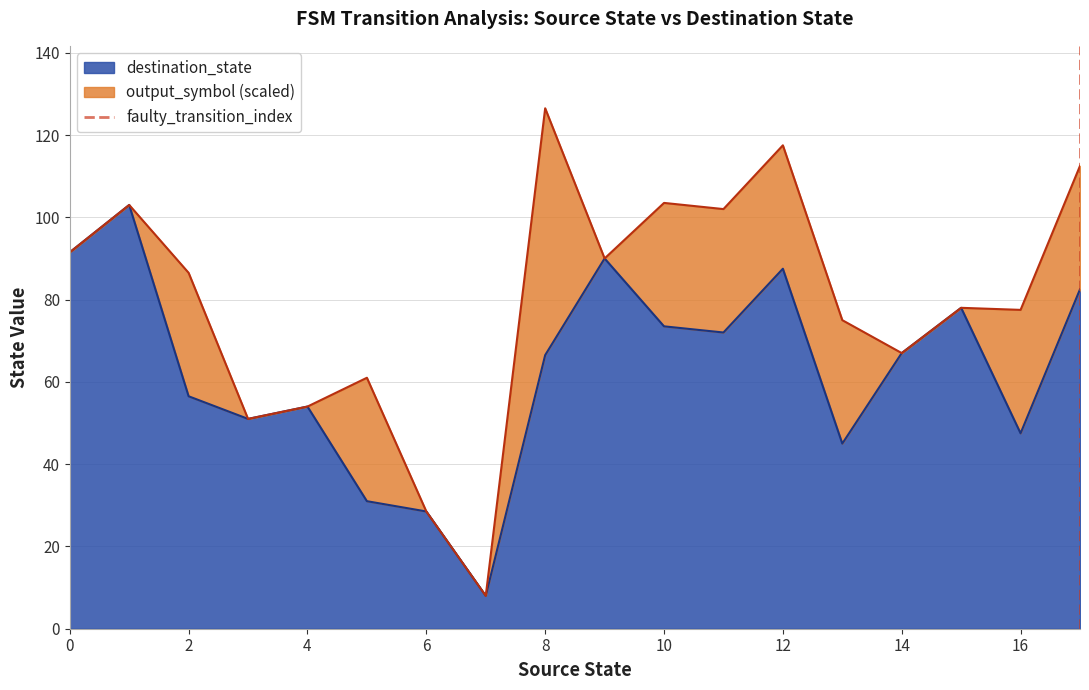

What is the lowest value of the destination_state series?

8.0